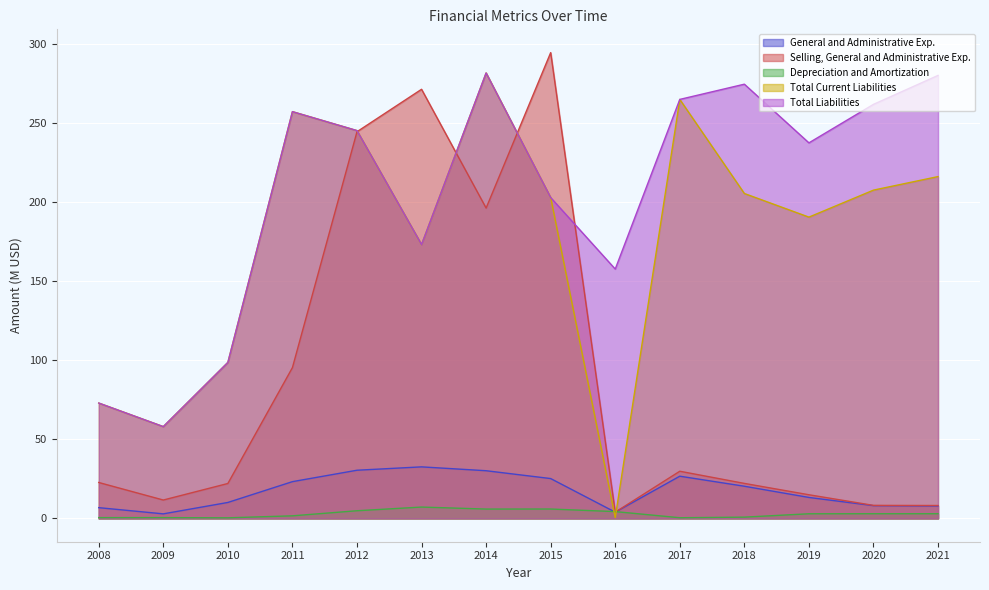

Which series has the largest total across all categories?

Total Liabilities